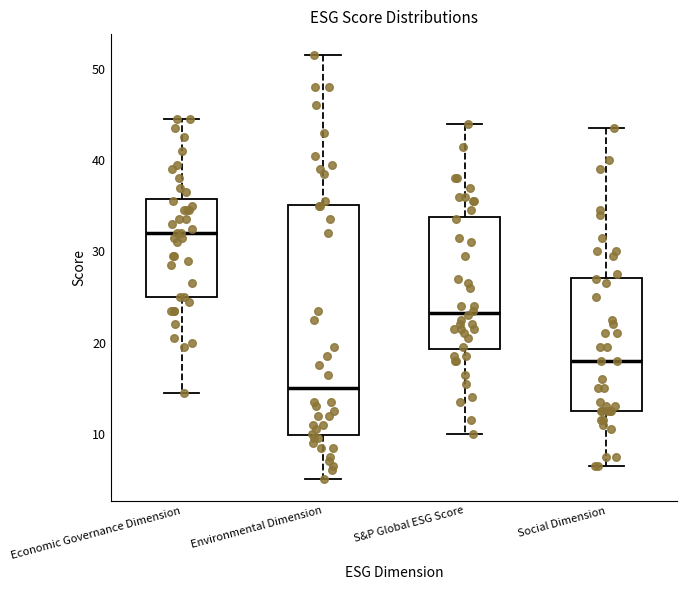

Where does the upper whisker of the box for S&P Global ESG Score end on the y-axis? The values are not printed on the chart, so give them approximately, as read against the axis.

44